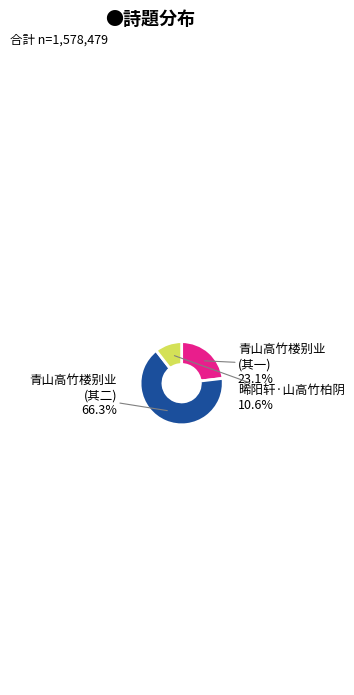

Rank the categories by value from highest to lowest.

青山高竹楼别业 (其二), 青山高竹楼别业 (其一), 晞阳轩·山高竹柏阴